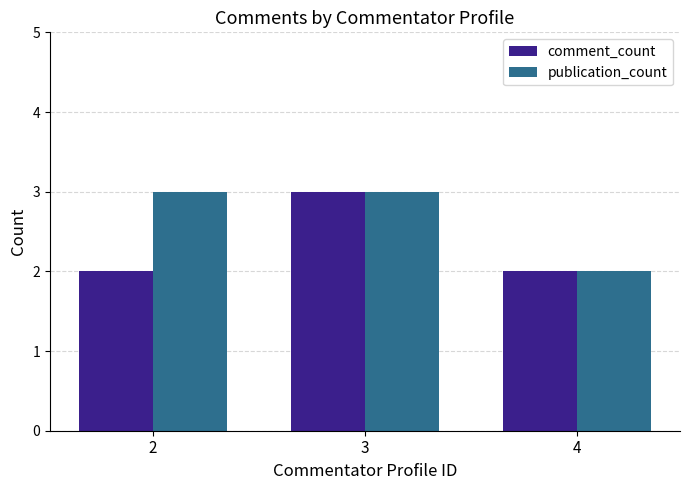

True or false: comment_count has a value of 4 at 3.

False